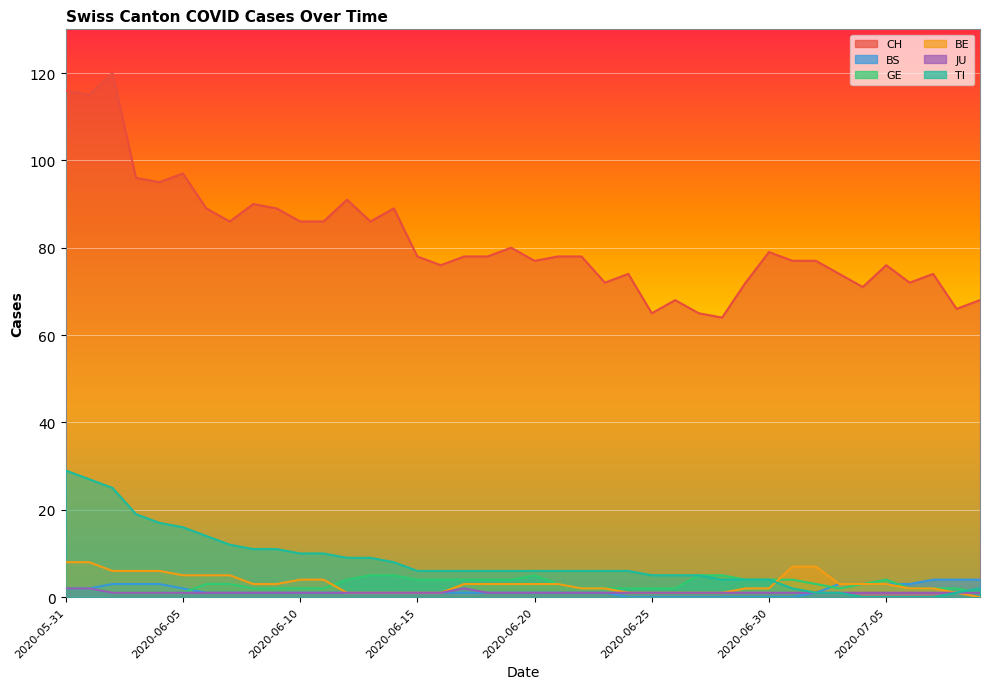

True or false: BS has a value of 1 at 2020-06-13.

True